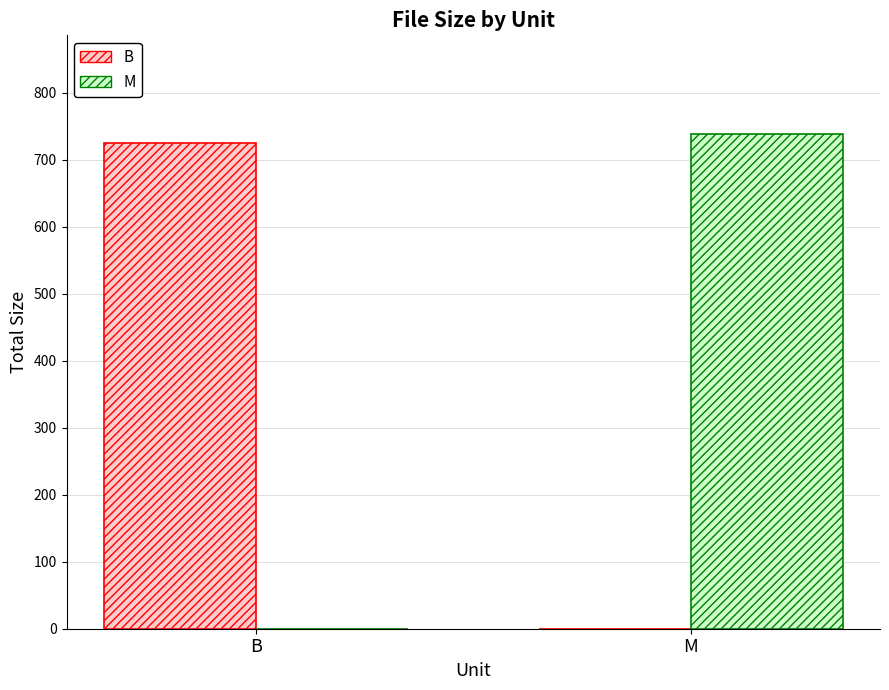

Reading right to left, list all the values displayed in this chart.

B: M=0.0	B=725.0
M: M=738.0	B=0.0